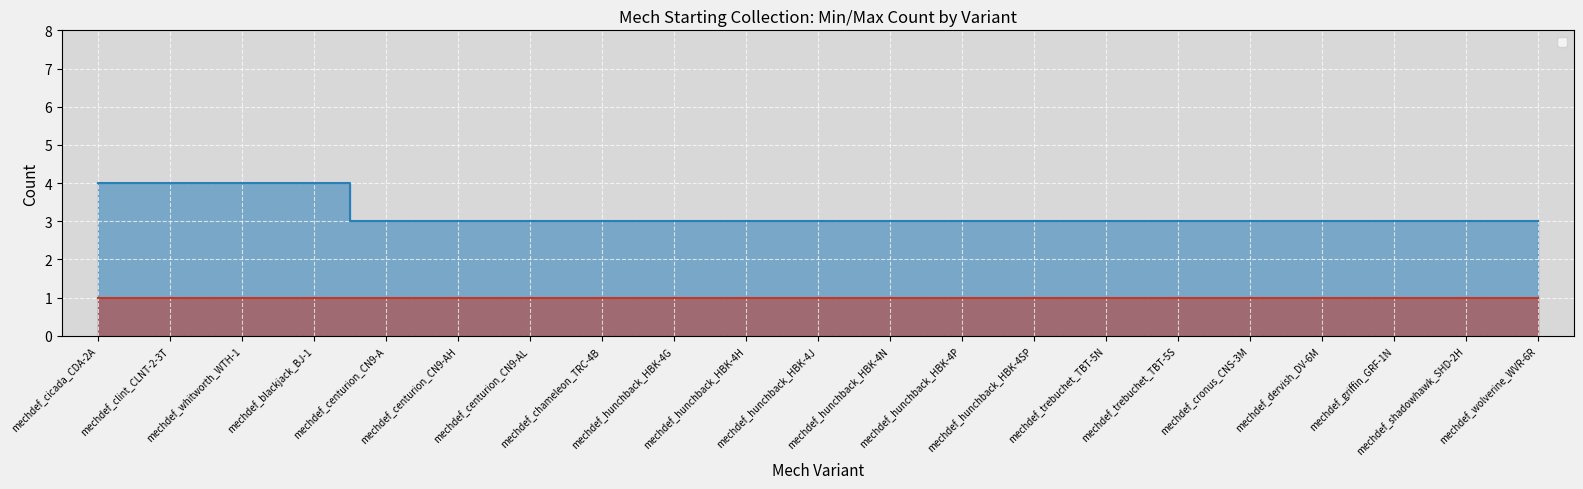

What is the difference between the second highest and second lowest values?

1